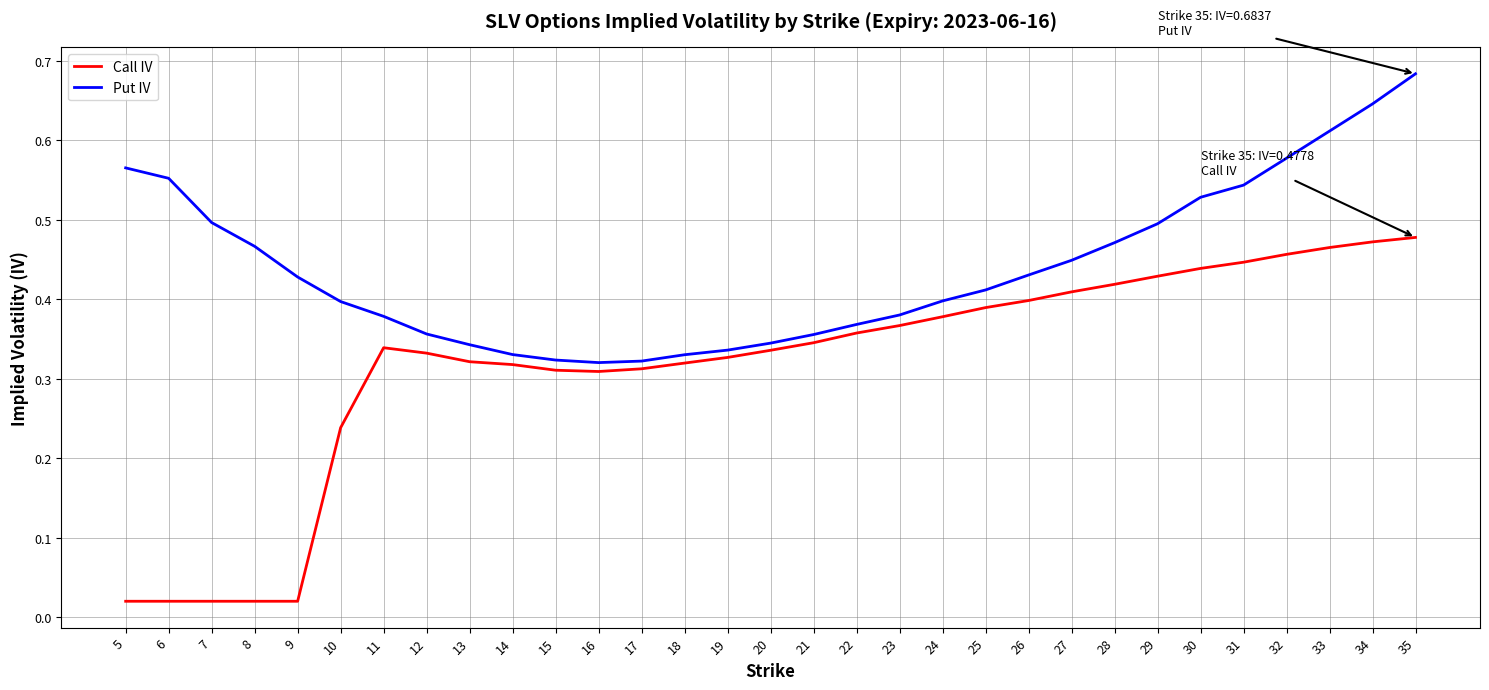

Is it true that Put IV equals 0.9 at 7?

False